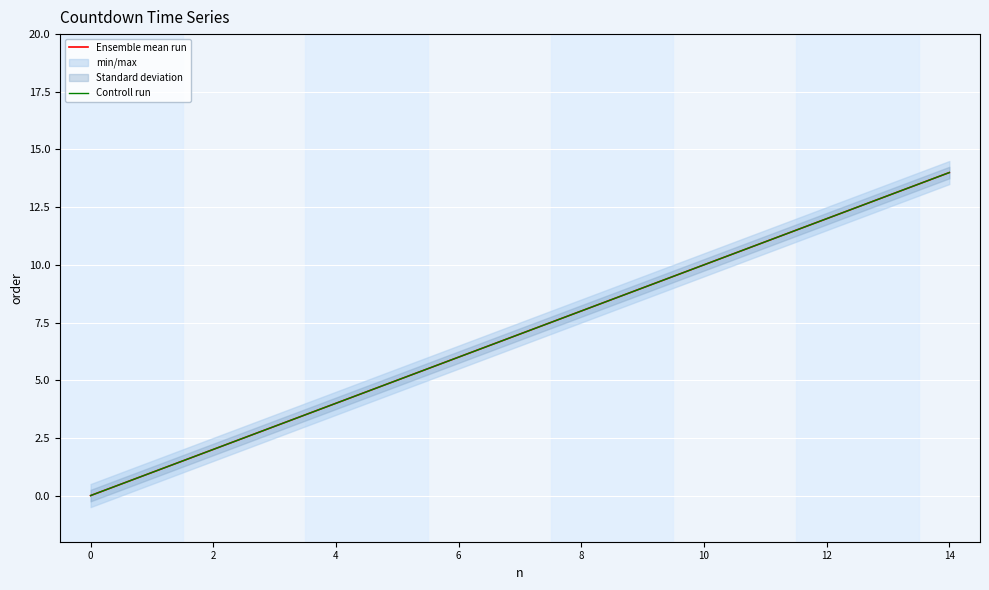

Which series changed the most between 0 and 2?

Ensemble mean run